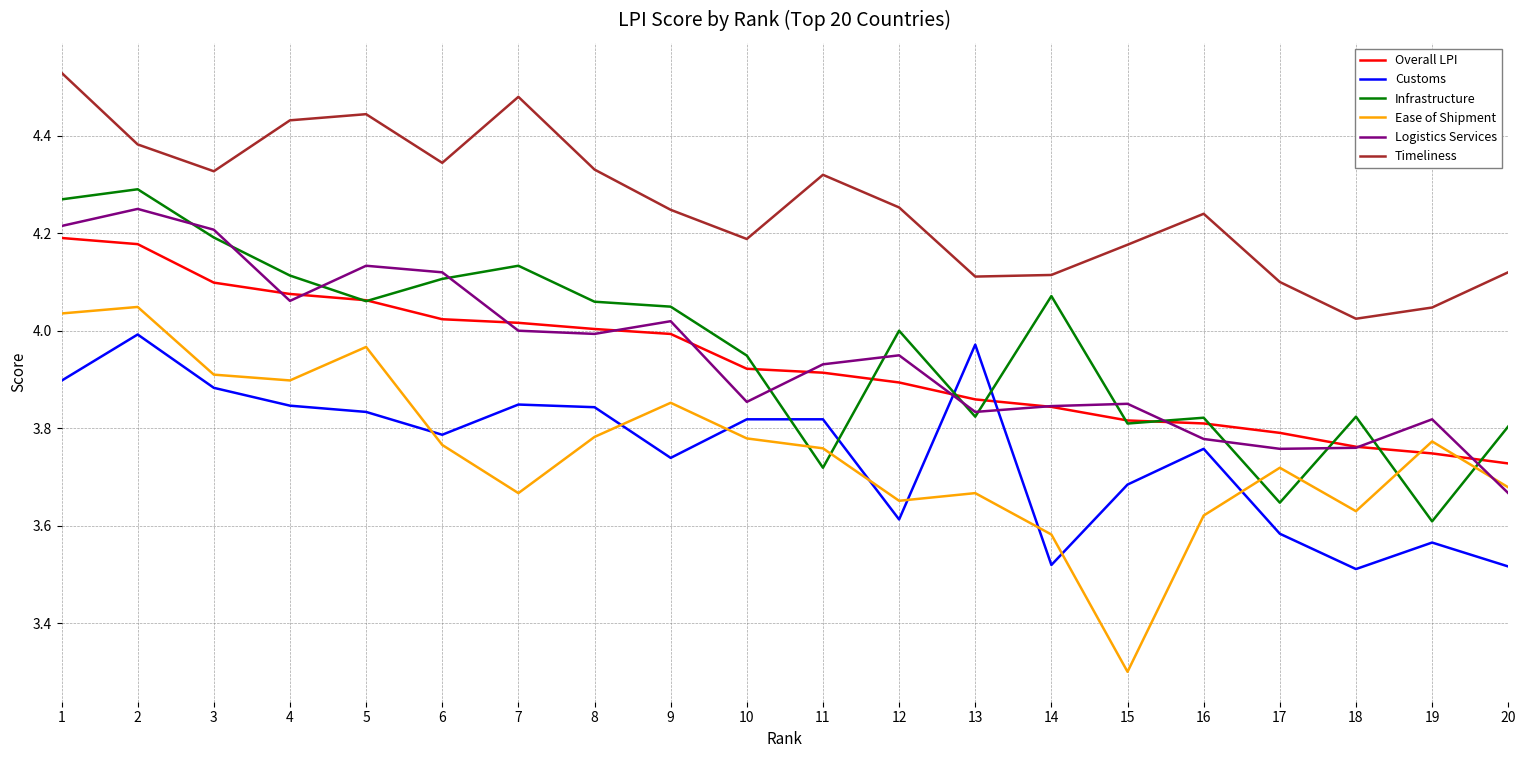

True or false: Ease of Shipment has a value of 5.0 at 12.

False